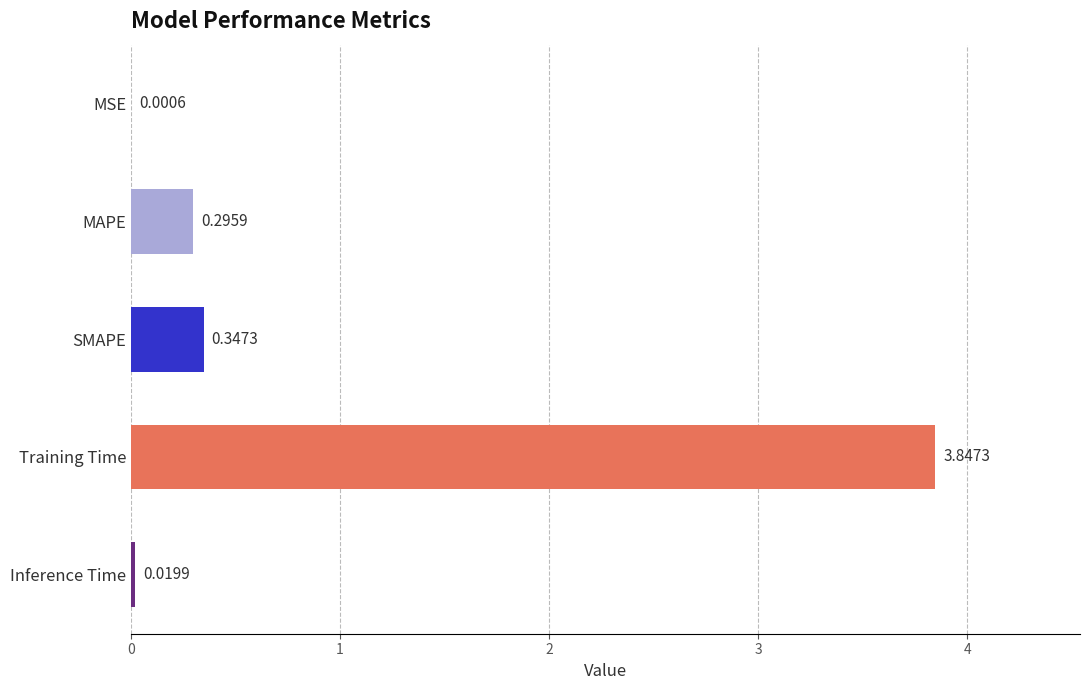

Which has a higher value, Inference Time or MAPE?

MAPE